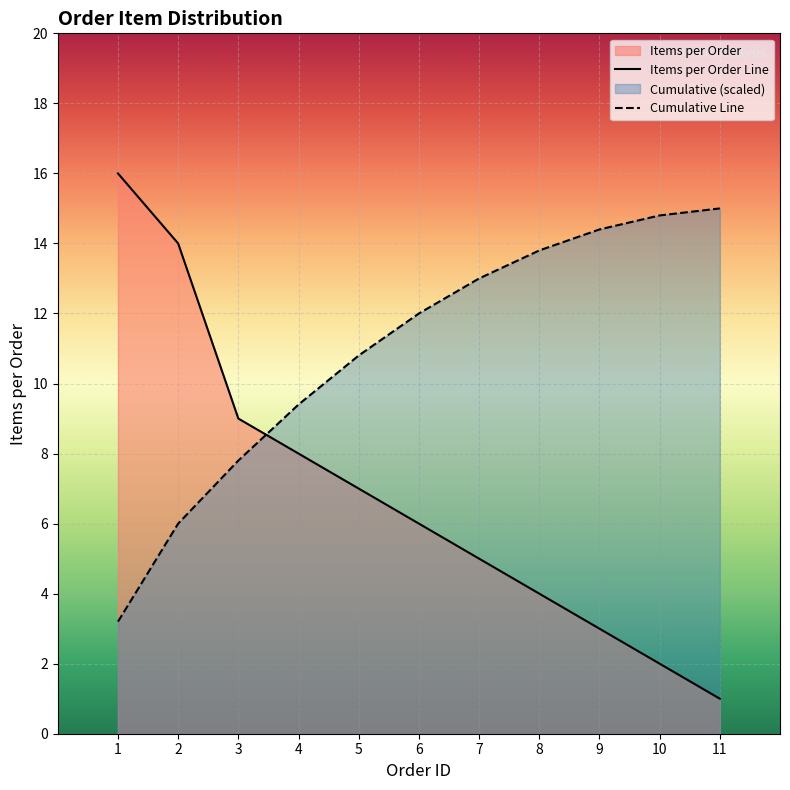

How many values in the Items per Order Line series exceed 6?

5